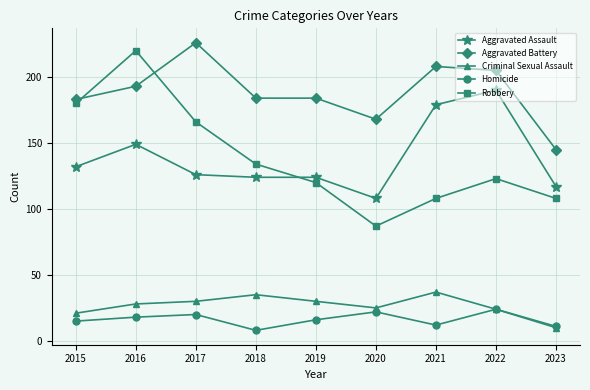

What is the approximate value of Homicide at 2017, to the nearest 10?

20